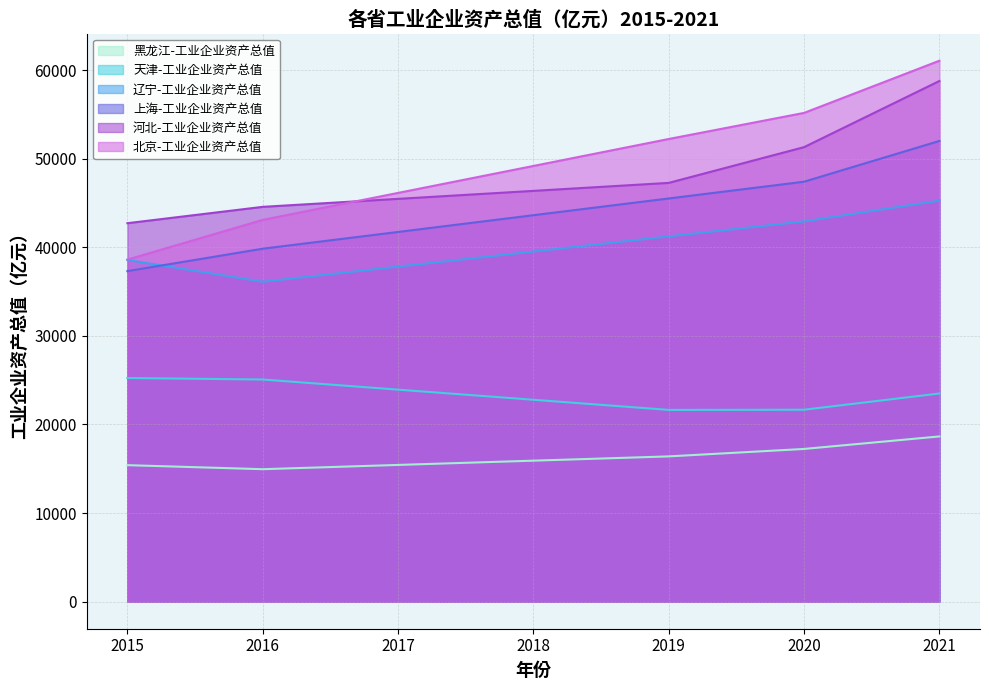

What is the difference between the 辽宁-工业企业资产总值 values at 2016 and 2018?

3414.8